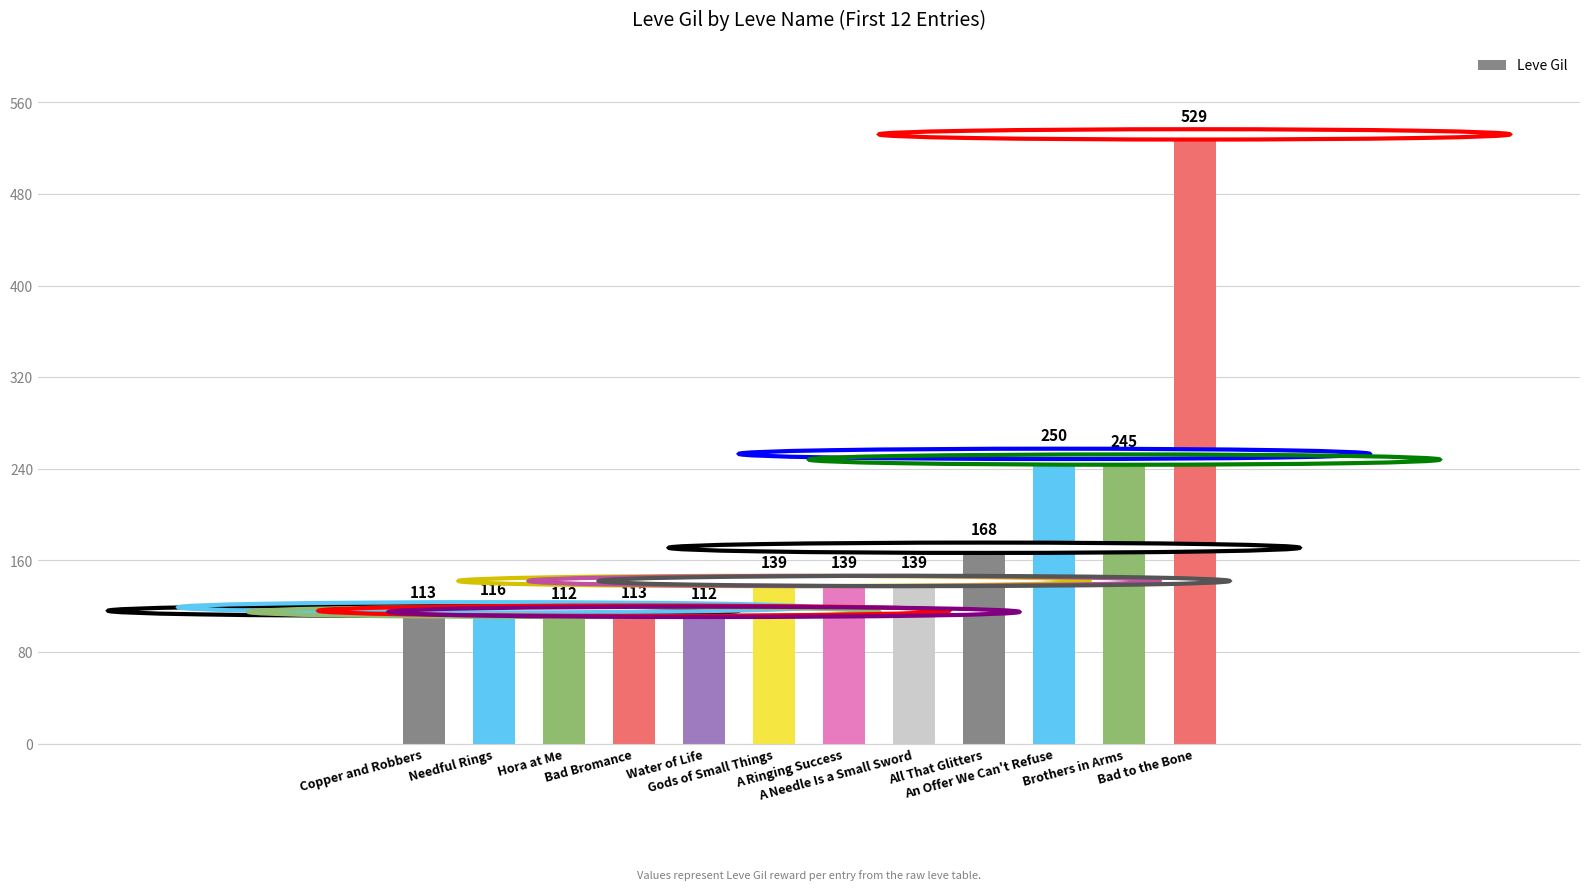

What is the ratio of the value at An Offer We Can't Refuse to the value at A Needle Is a Small Sword?

1.8